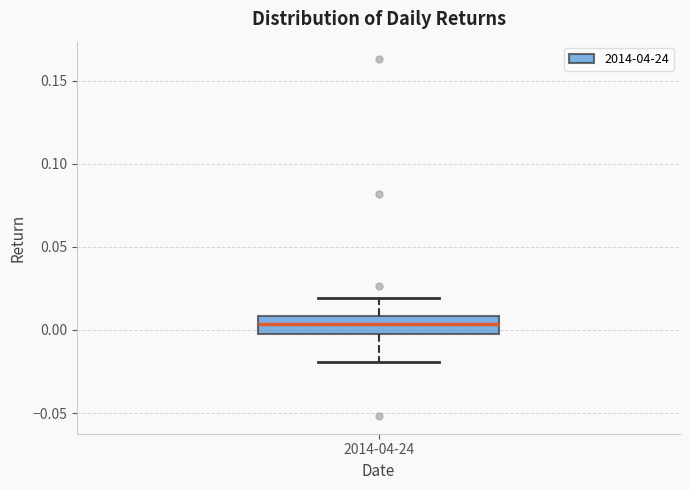

Where is the lower edge of the box for 2014-04-24 on the y-axis? The values are not printed on the chart, so give them approximately, as read against the axis.

-0.005